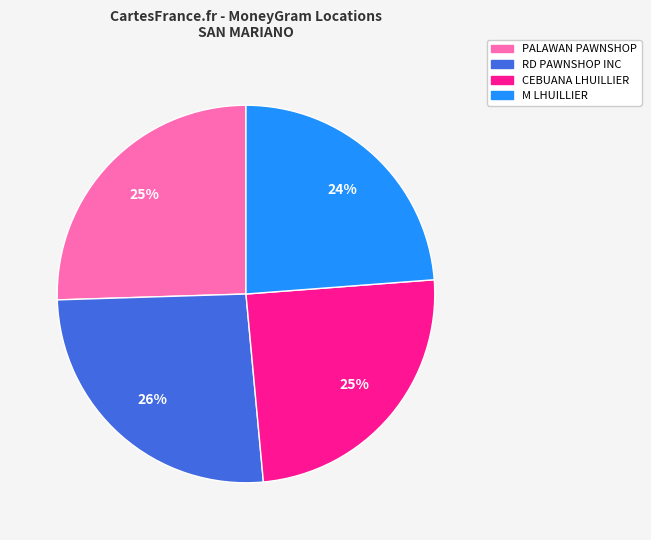

How many segments does this pie chart have?

4